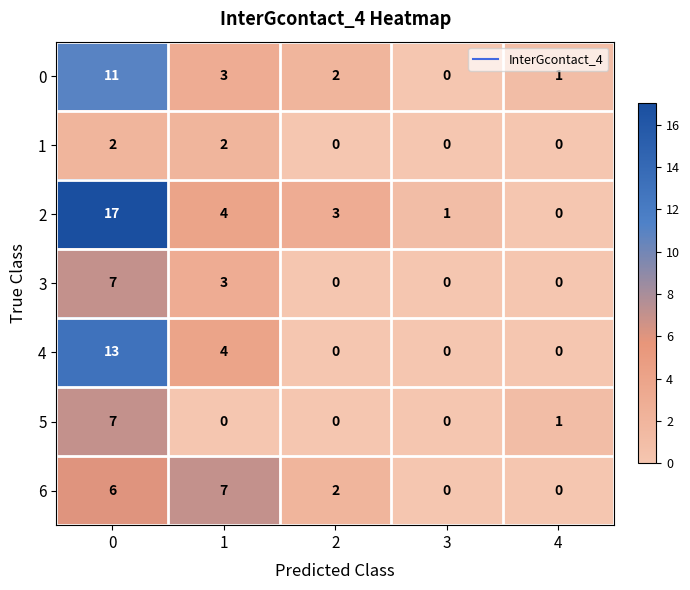

Count the number of categories in the chart.

5